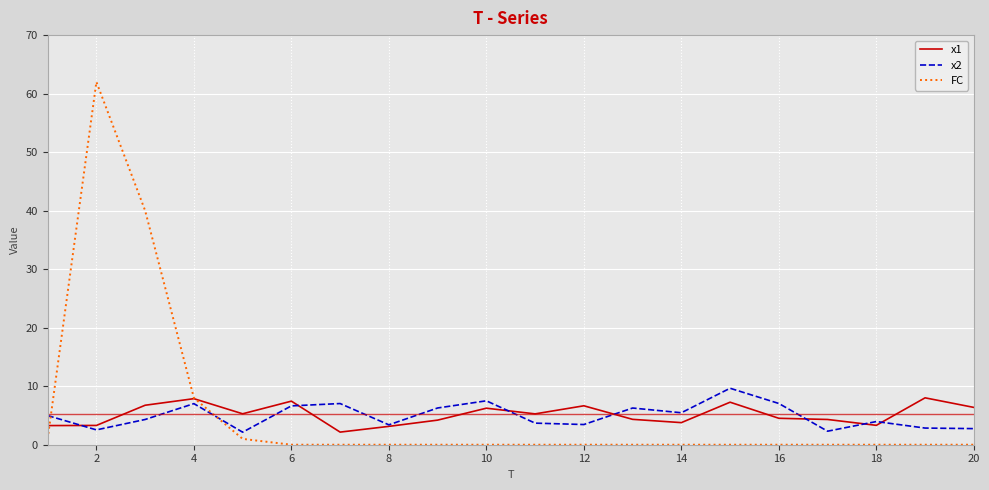

What is the highest value of the x2 series?

9.7